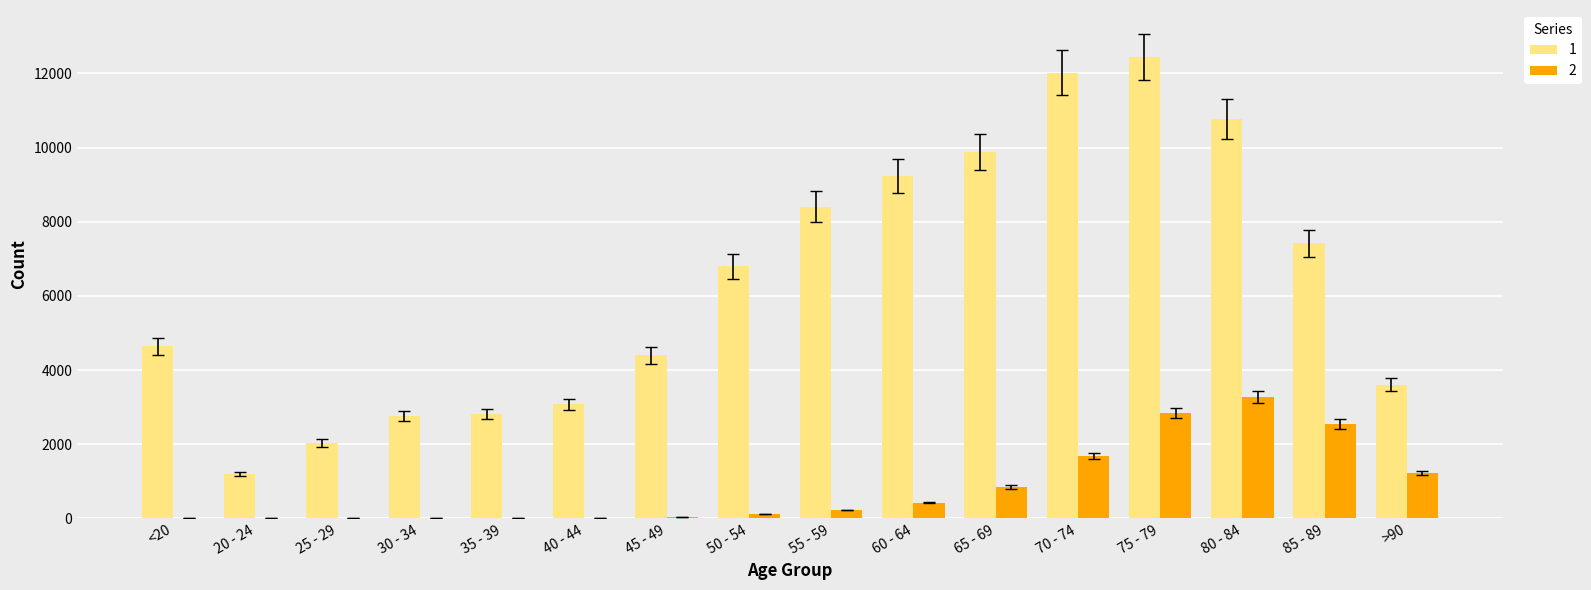

What is the sum of the 1 values at 20 - 24 and 65 - 69?

11074